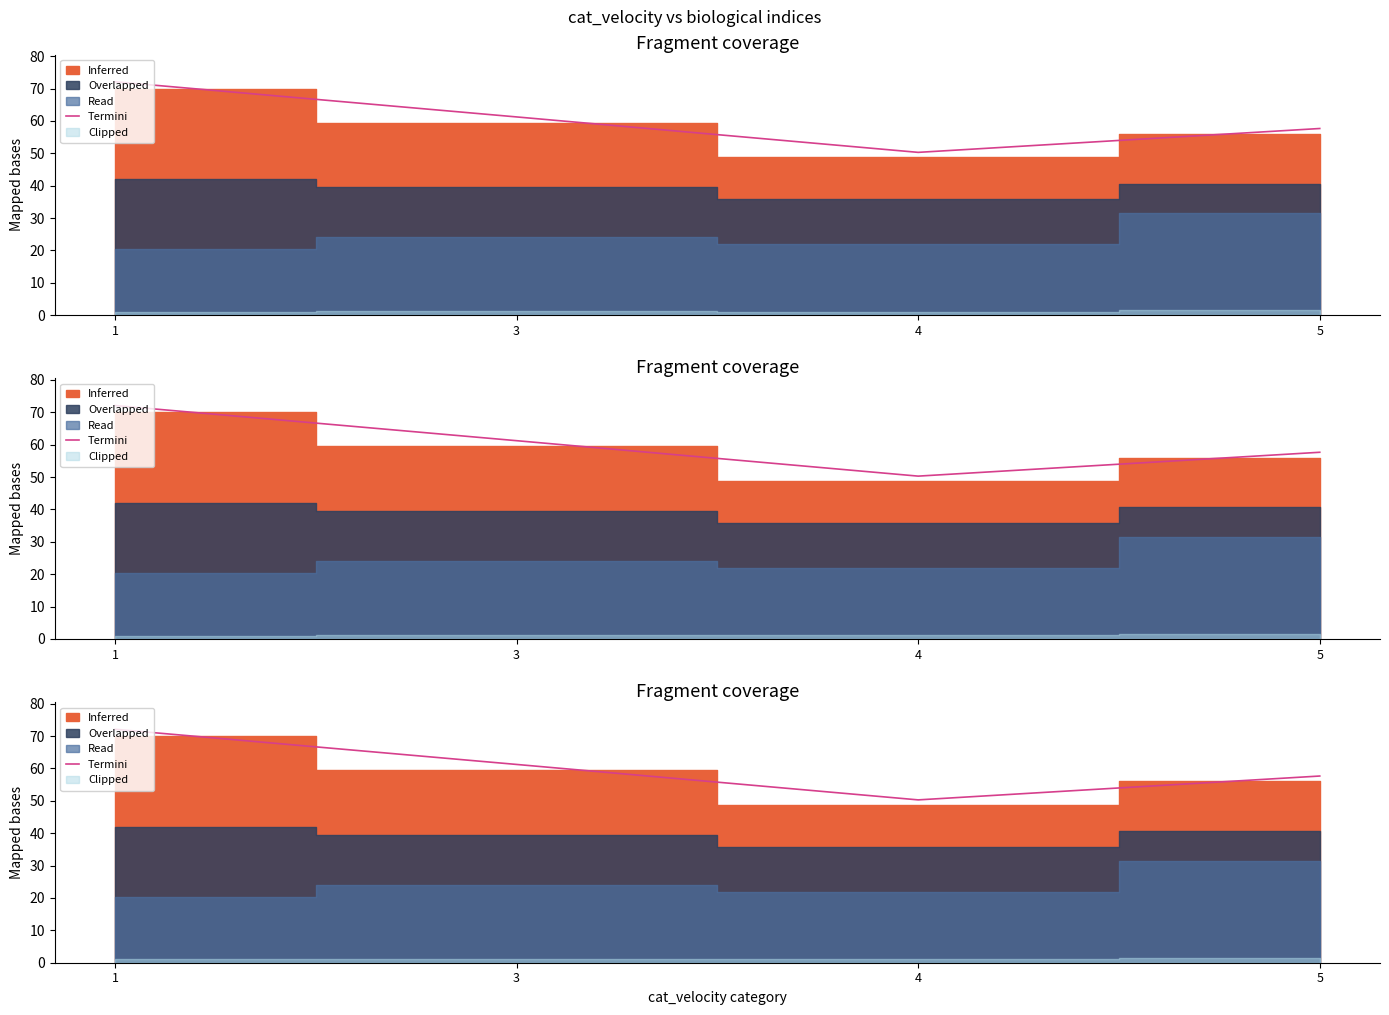

The value at 1 is 72.1. True or false?

True